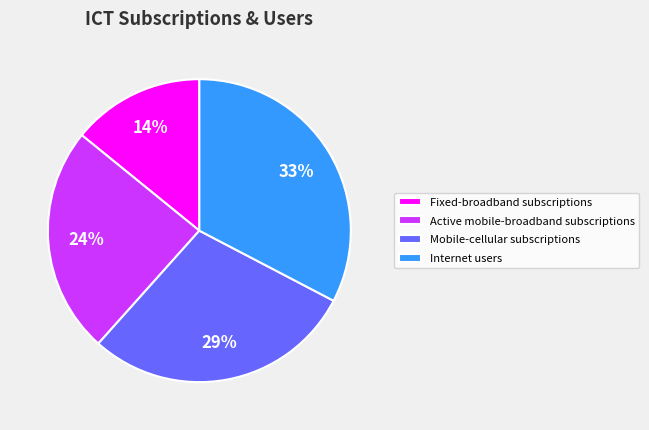

What percentage is the Active mobile-broadband subscriptions slice, to the nearest percent?

24%